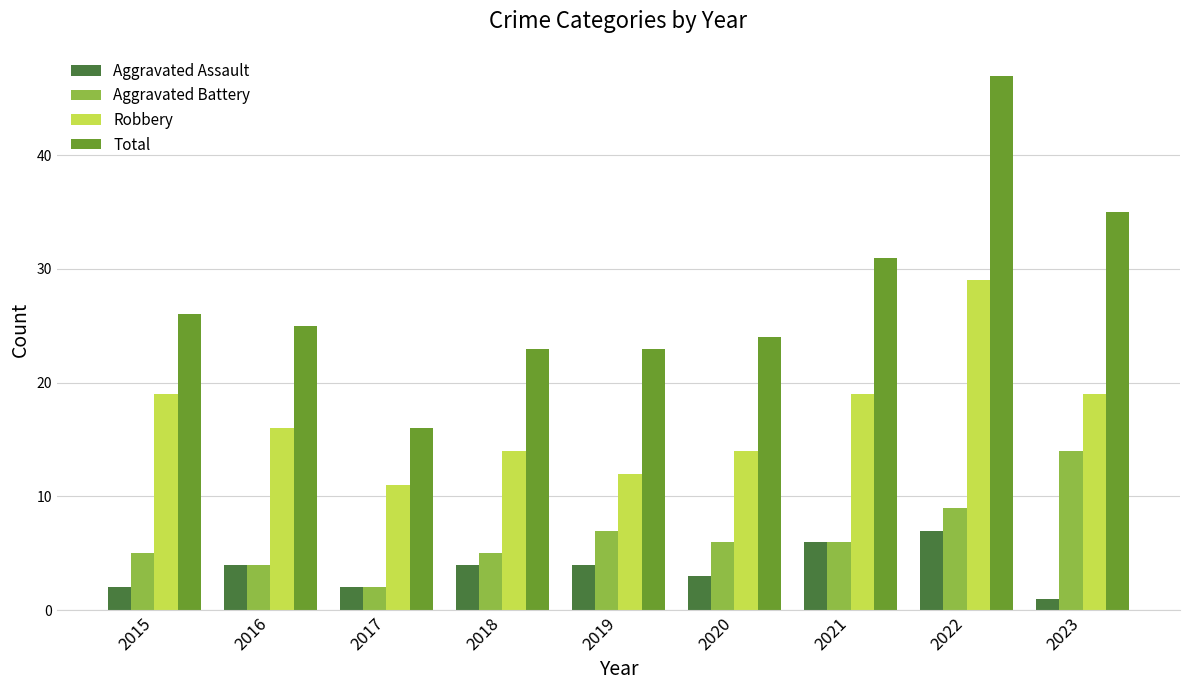

What is the difference between the Robbery values at 2016 and 2018?

2